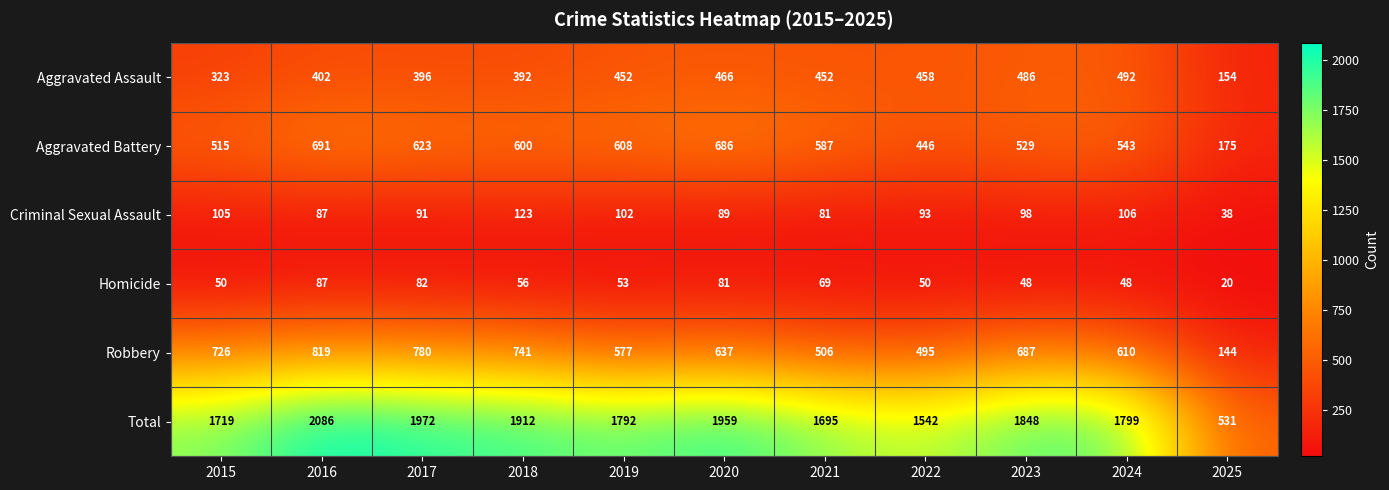

What is the total value across all series at 2021?

3390